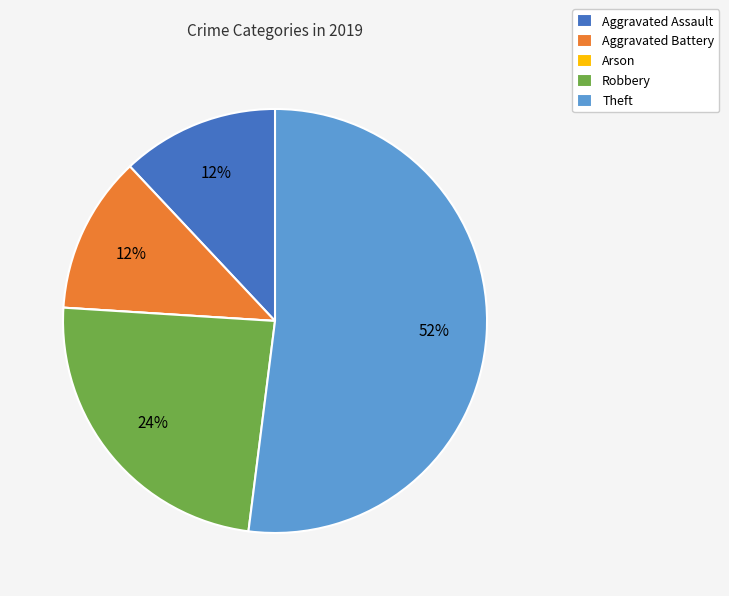

To the nearest percent, what is the difference between the largest and smallest slice percentages?

52%